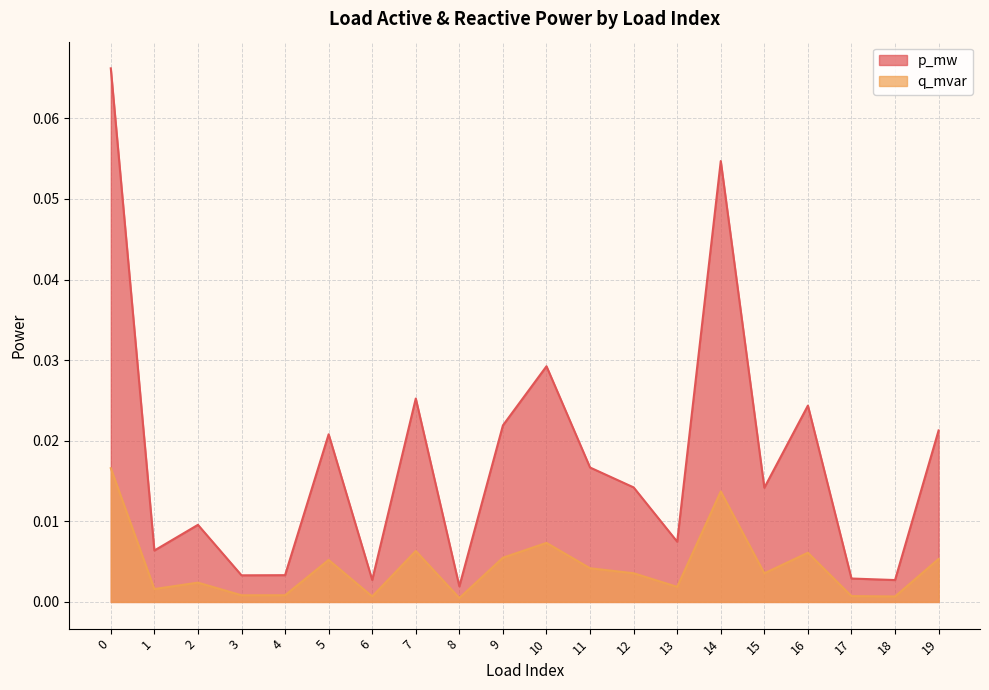

True or false: q_mvar has a value of 0.0 at 12.

True